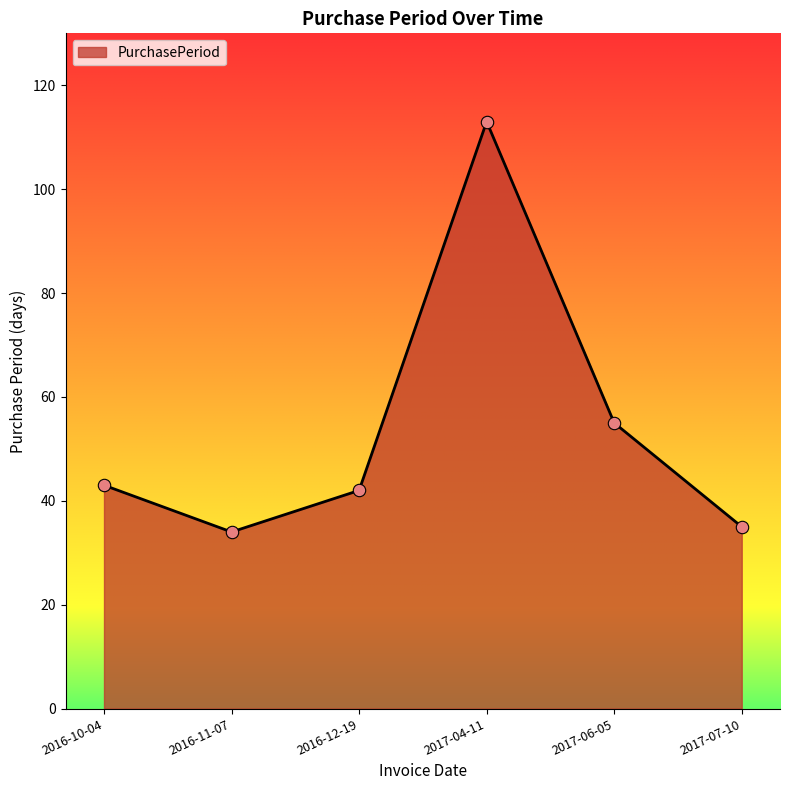

What is the change in value from 2017-04-11 to 2017-07-10?

-78